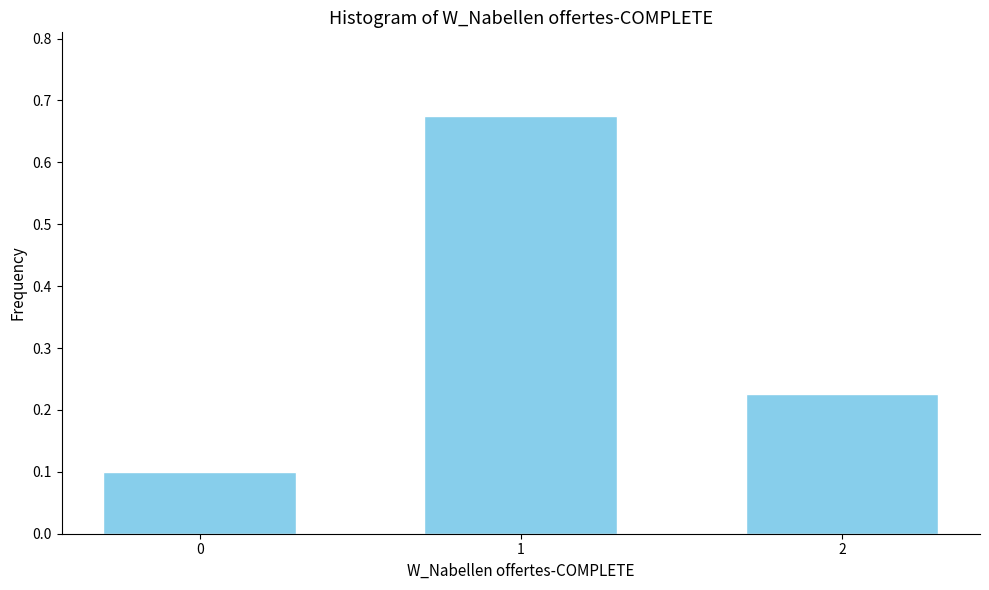

How many values are between 0 and 1?

3